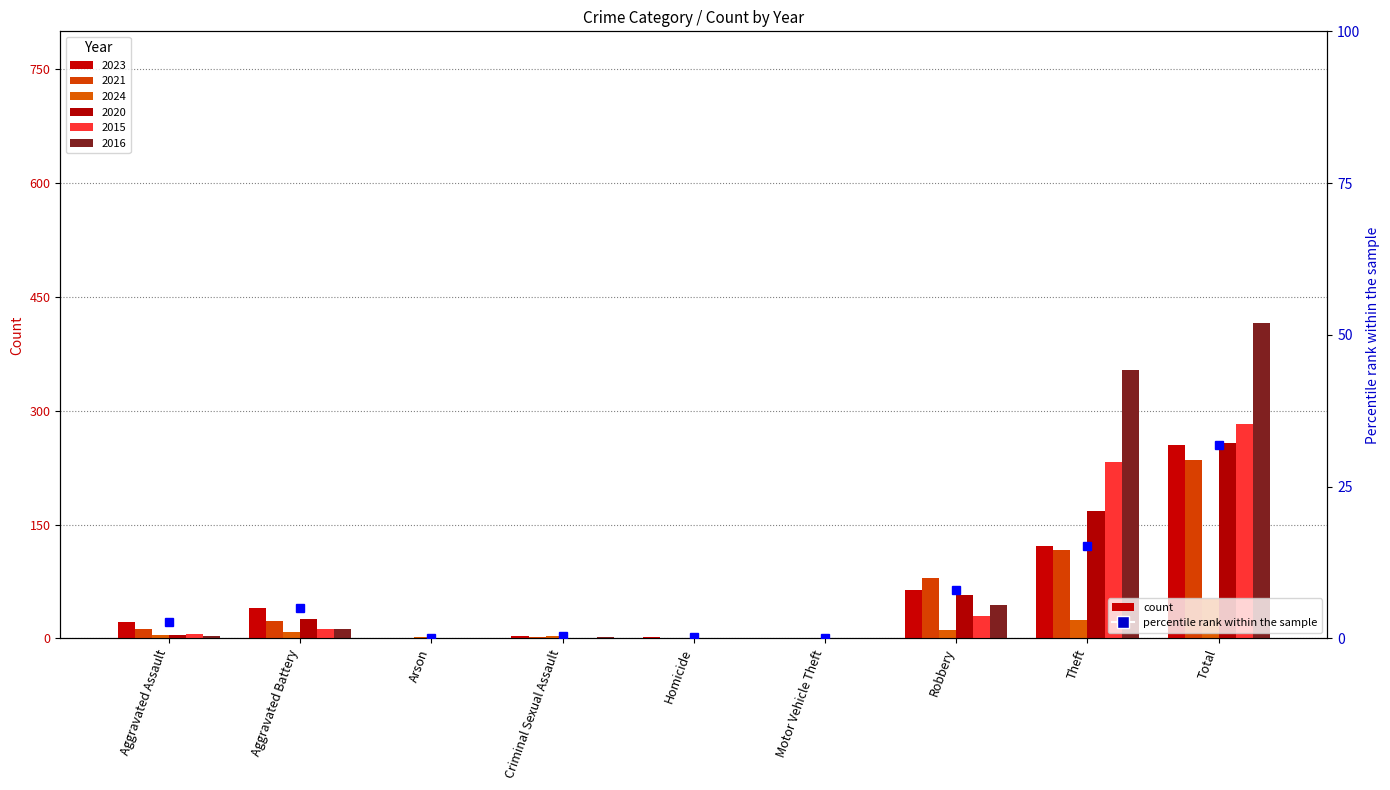

How many values exceed 2?

5